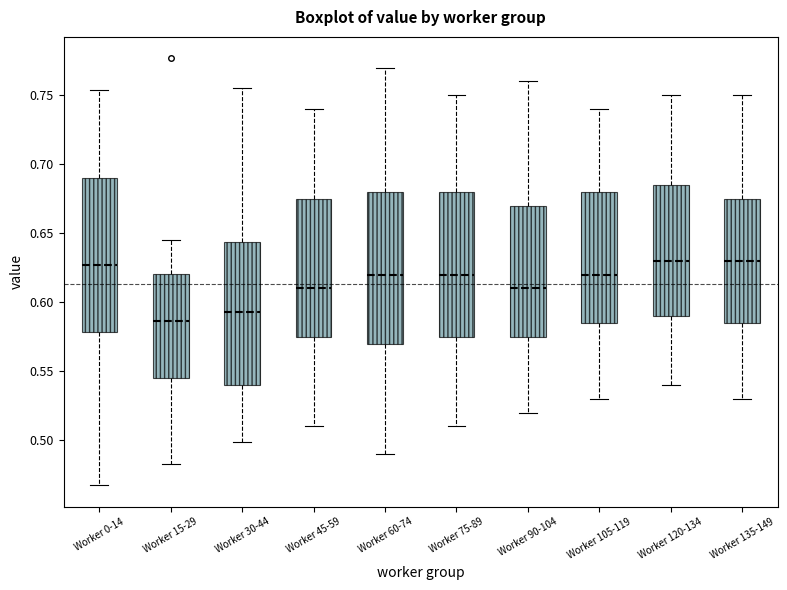

Where does the upper whisker of the box for Worker 90-104 end on the y-axis? The values are not printed on the chart, so give them approximately, as read against the axis.

0.760